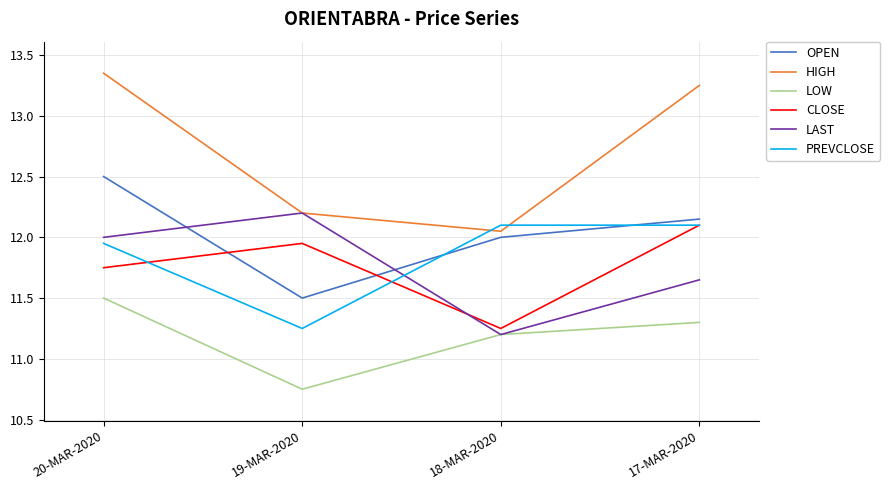

What is the average value of the HIGH series?

12.7